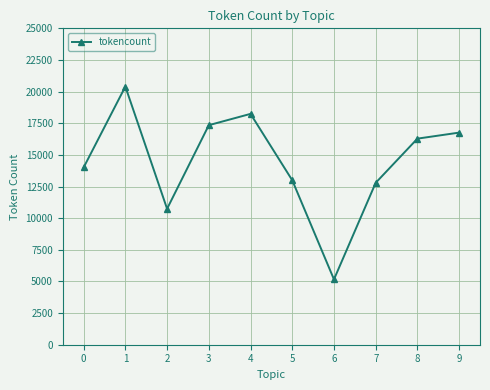

What is the greatest value displayed?

20399